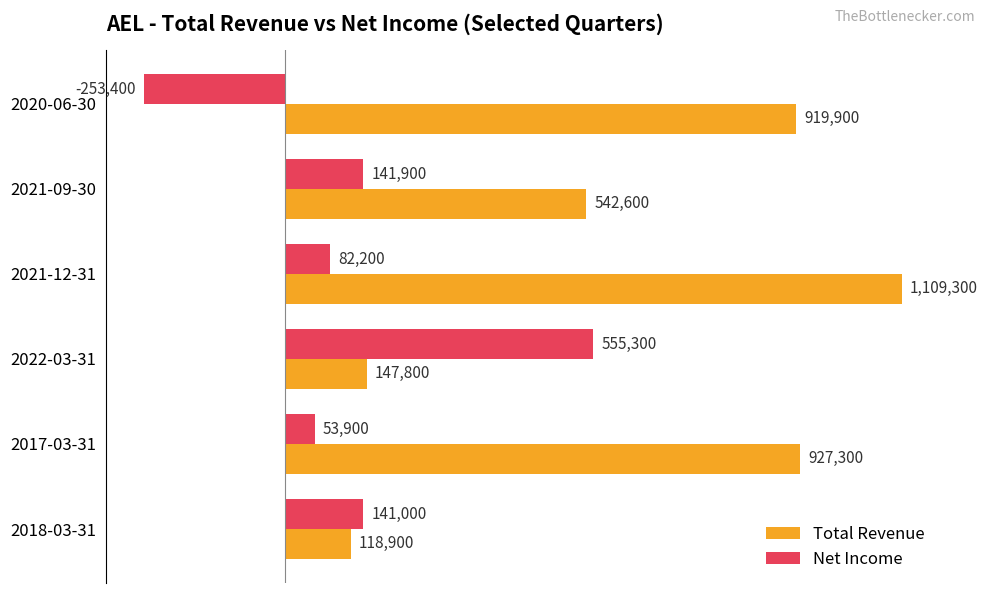

List the series in order of their overall mean, highest first.

Total Revenue, Net Income